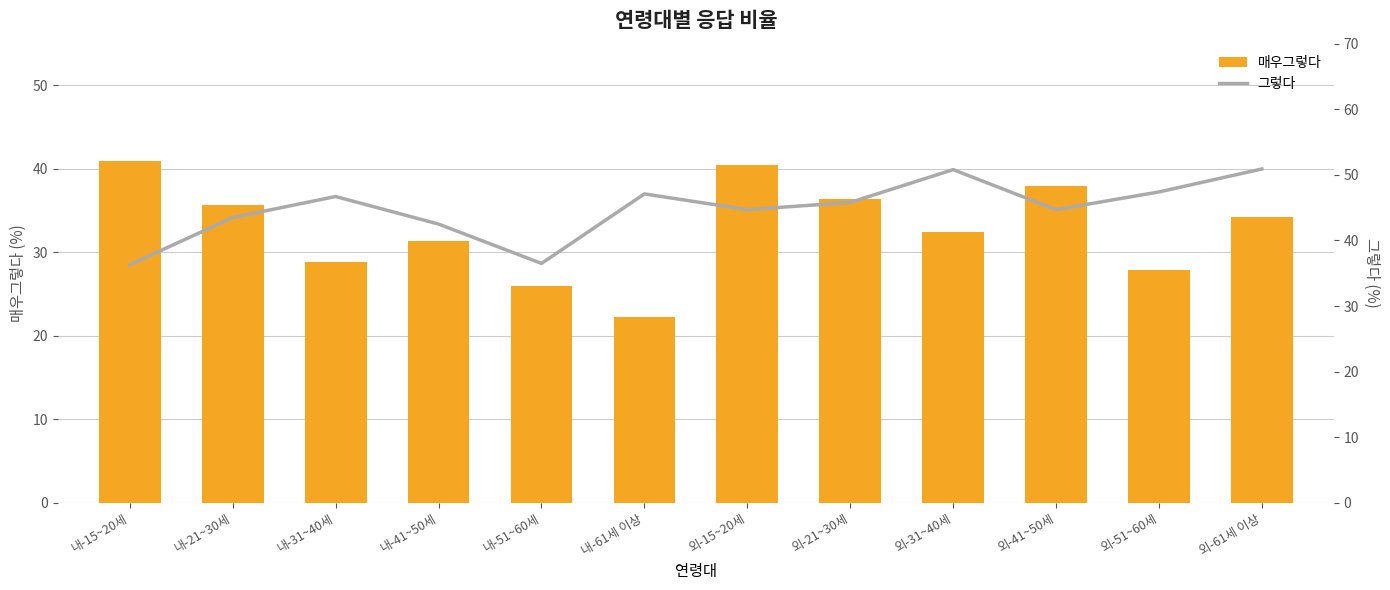

What is the difference between the highest and lowest values at 외-41~50세?

6.7